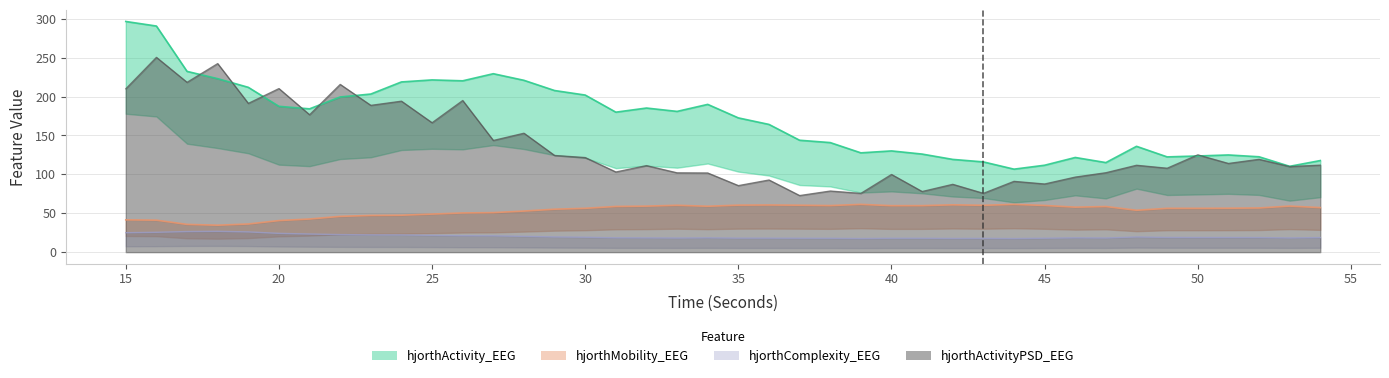

Which series changed the most between 19 and 24?

hjorthMobility_EEG